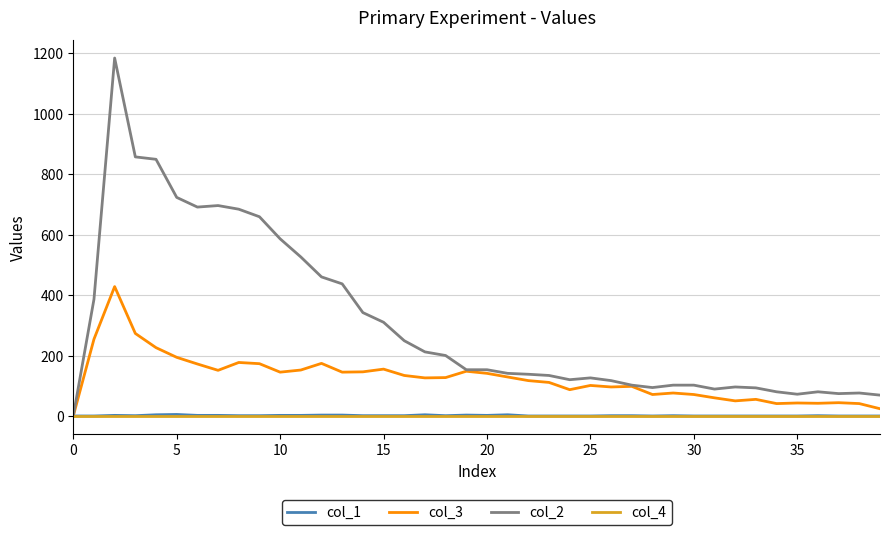

Which series has the largest range (max minus min)?

col_2